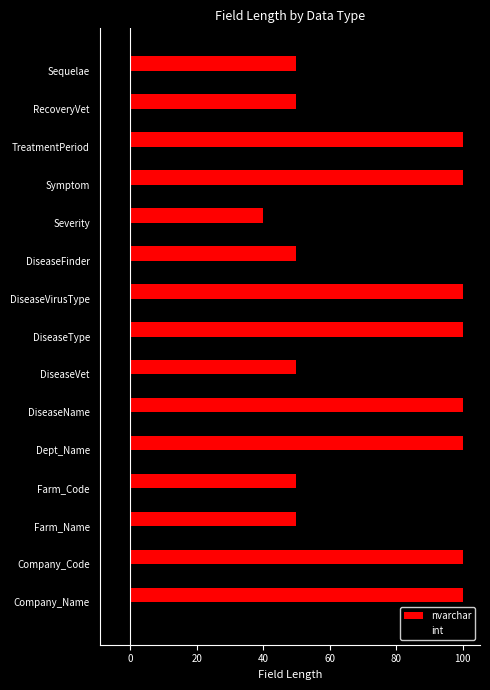

What is the difference between the maximum and minimum values in the int series?

3